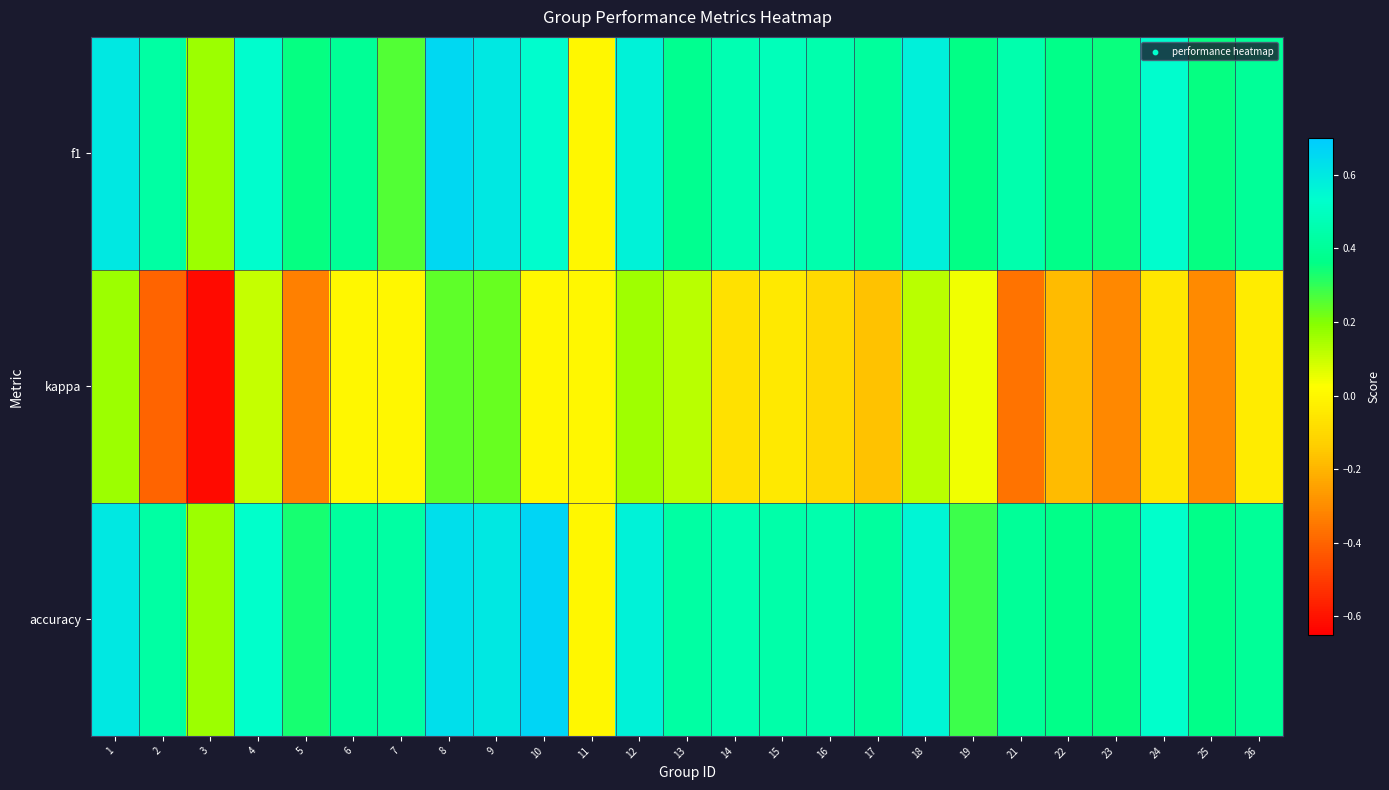

What is the spread (max minus min) of values at 8?

0.4